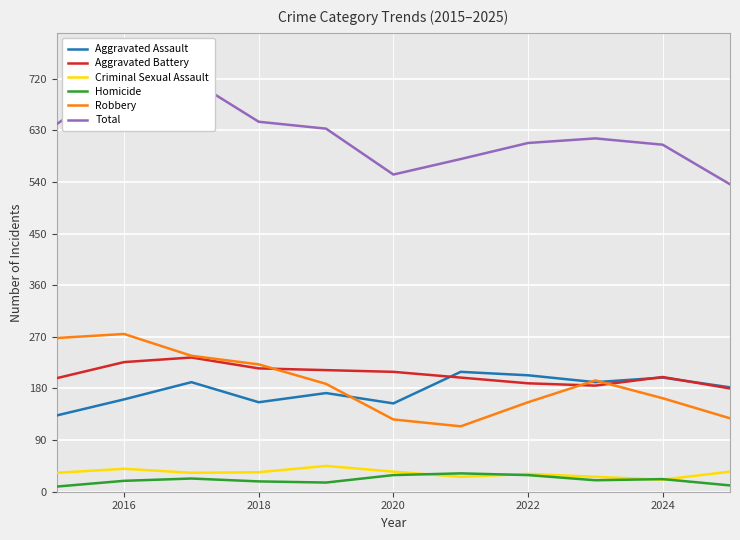

True or false: Homicide and Aggravated Assault cross at least once.

False